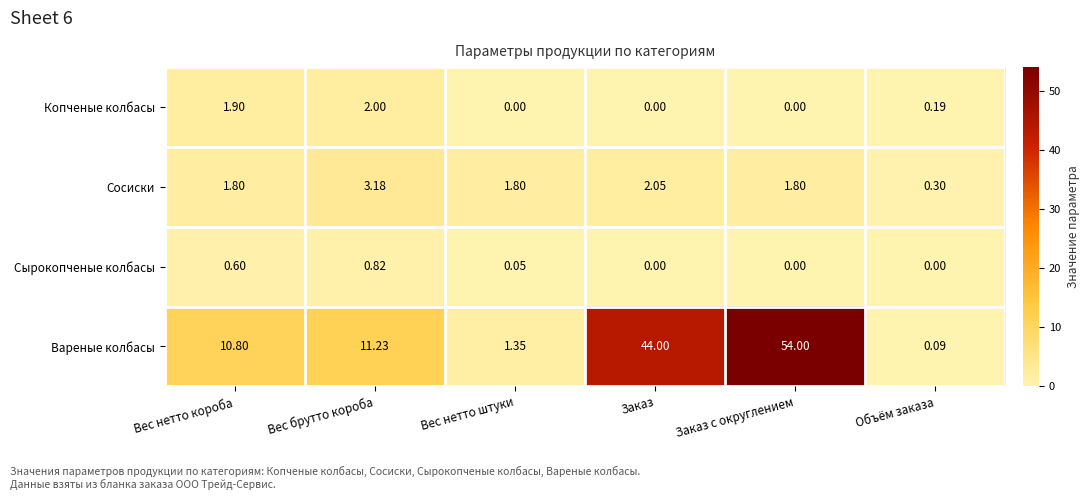

At which label does Сосиски first exceed 1?

Вес нетто короба